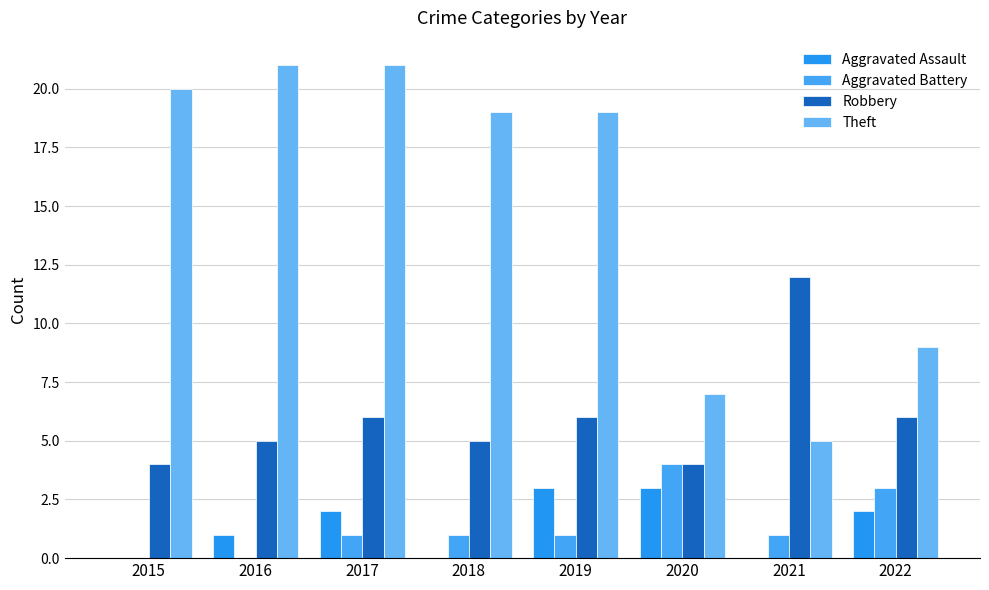

At 2022, list the series in order from smallest to largest.

Aggravated Assault, Aggravated Battery, Robbery, Theft